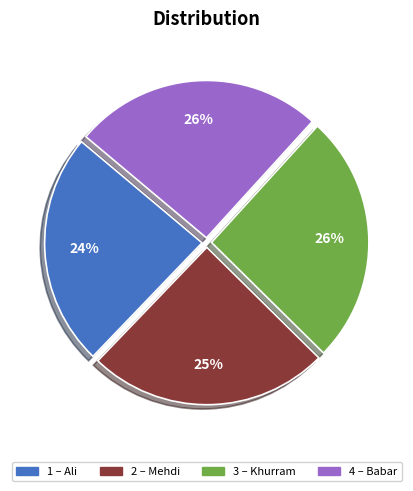

Is there any slice that represents more than half of the pie?

No